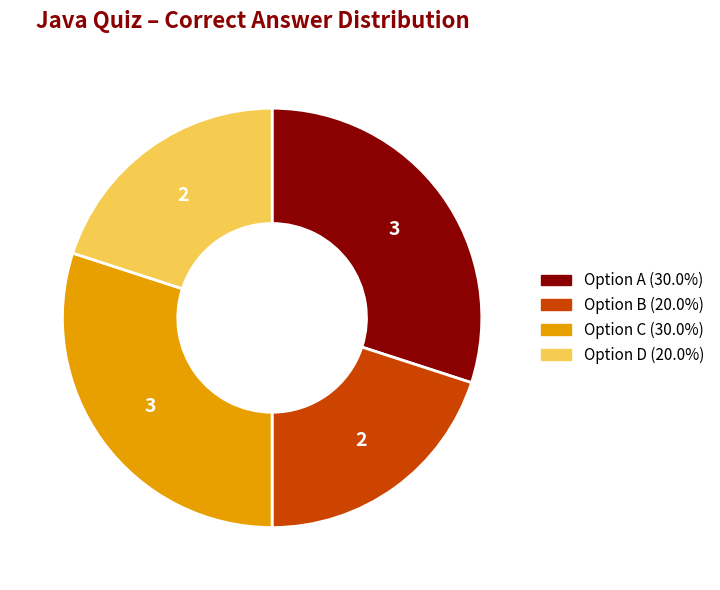

Approximately how many times larger is the value at Option C (30.0%) compared to Option D (20.0%)?

1.5